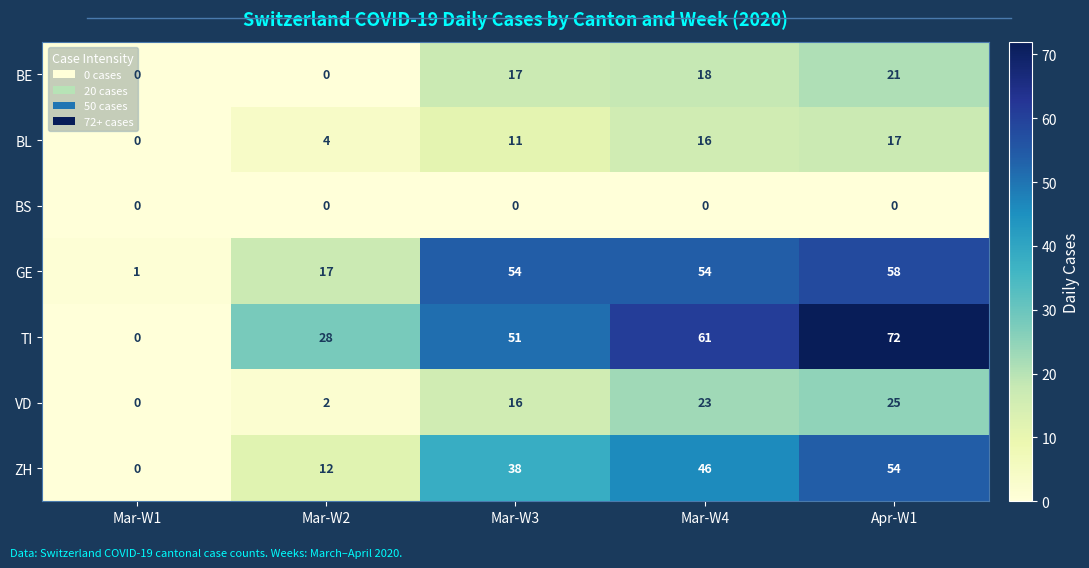

At which label is GE closest to 29?

Mar-W2